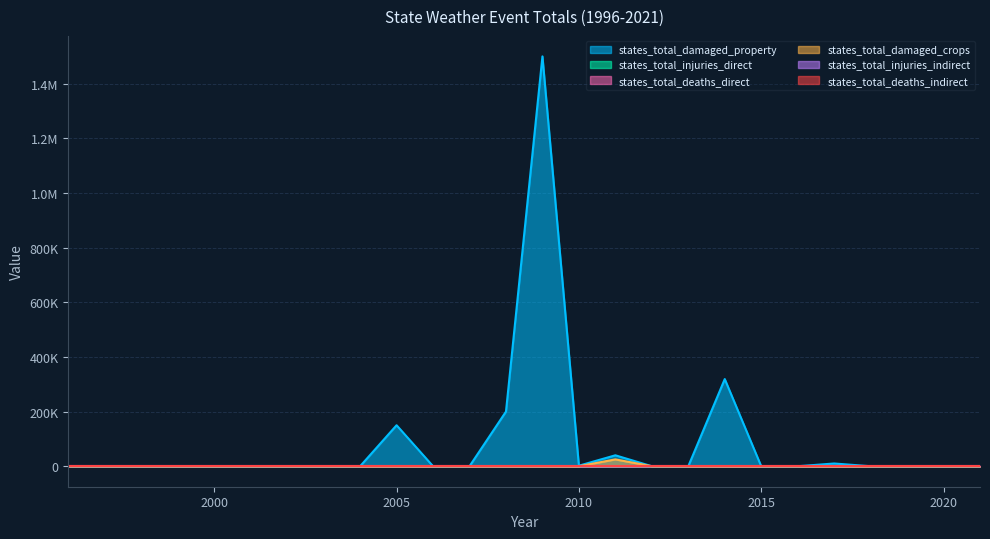

Is the value of states_total_deaths_direct at 2007 greater than the value of states_total_damaged_property at 2010?

No